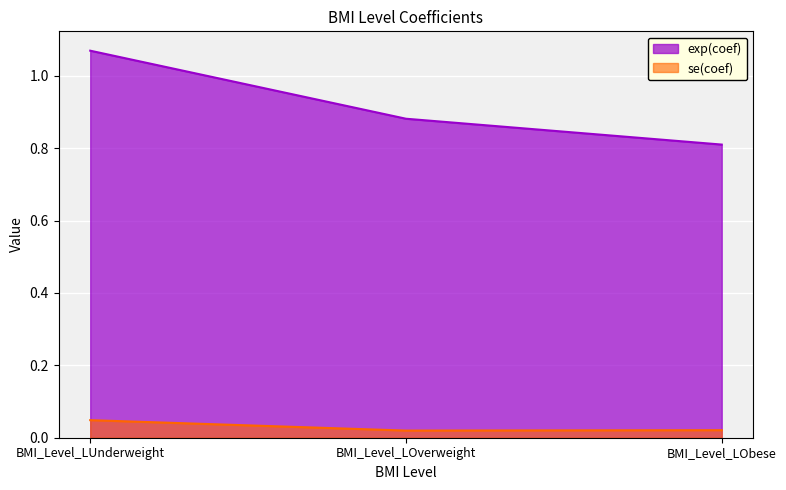

Is the value of se(coef) at BMI_Level_LObese greater than the value of exp(coef) at BMI_Level_LOverweight?

No